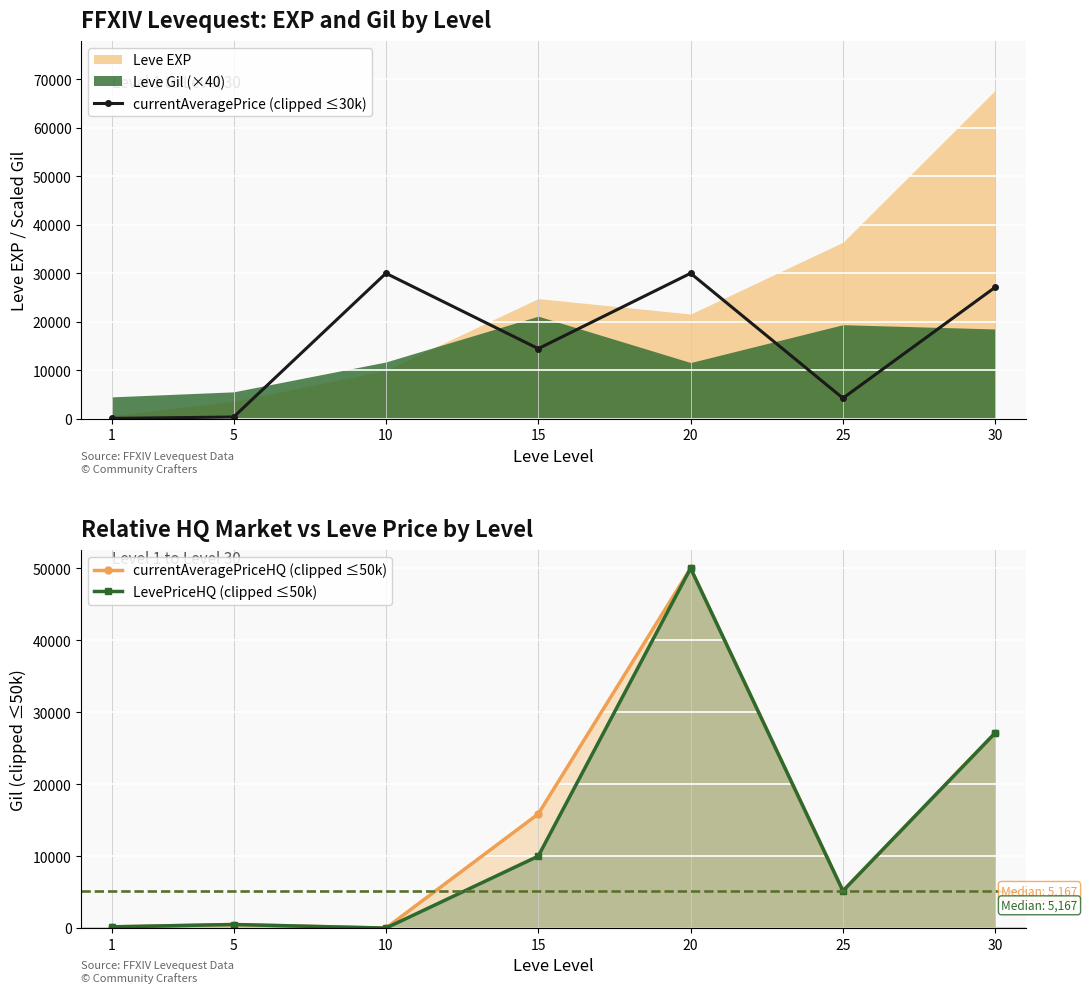

Is the value of currentAveragePriceHQ (clipped ≤50k) at 20 greater than the value of LevePriceHQ (clipped ≤50k) at 10?

Yes